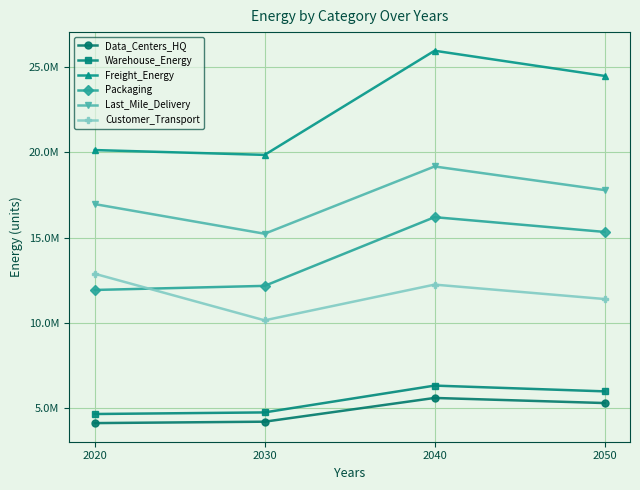

What is the sum of all Last_Mile_Delivery values?

69128769.2